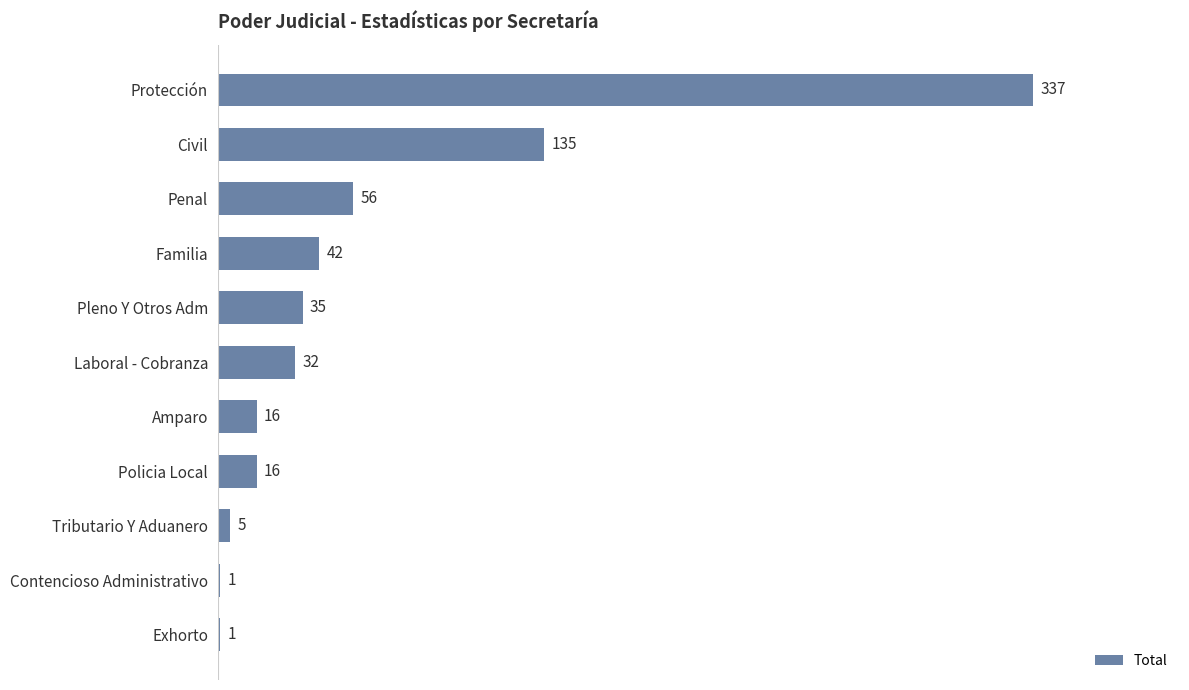

Are the bars horizontal?

Yes